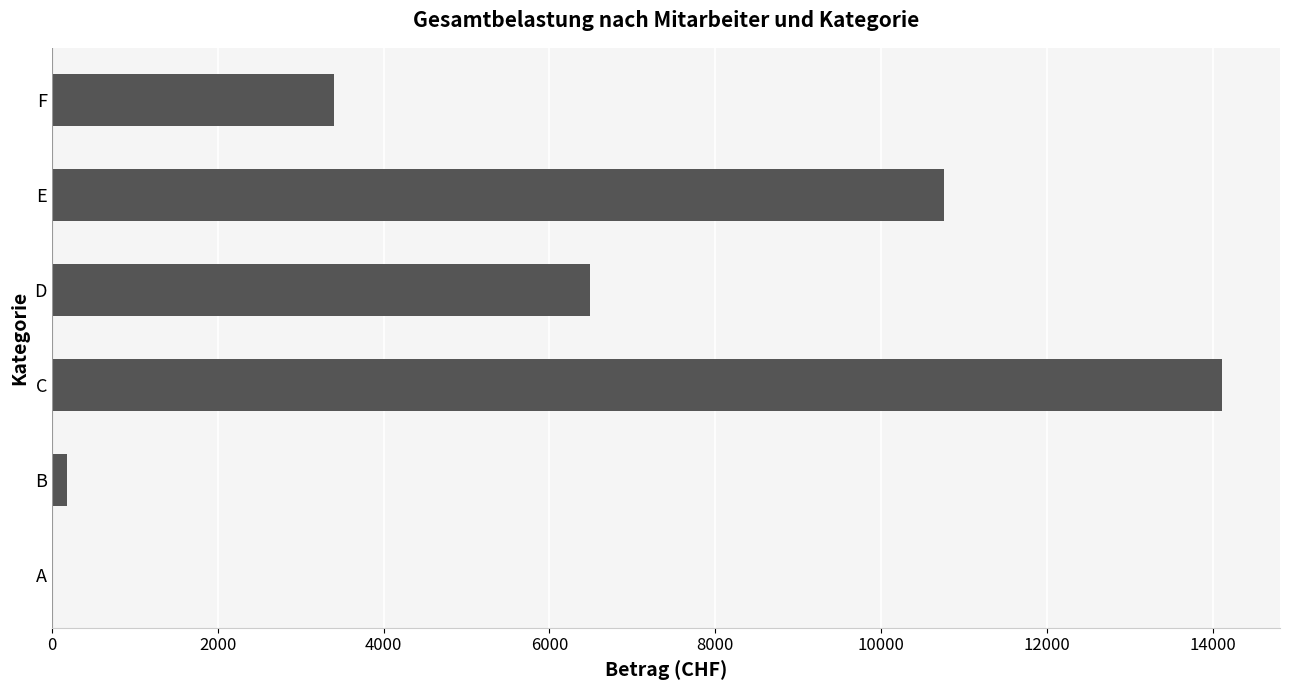

True or false: the data shows 992.7 at F.

False